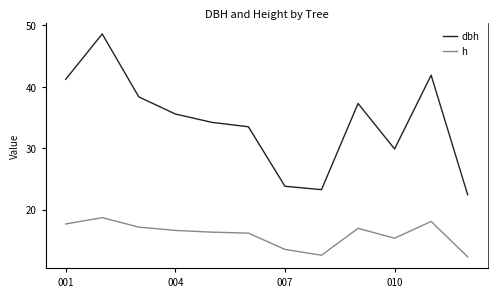

What is the value of the h point at the 7th from the left?

13.5